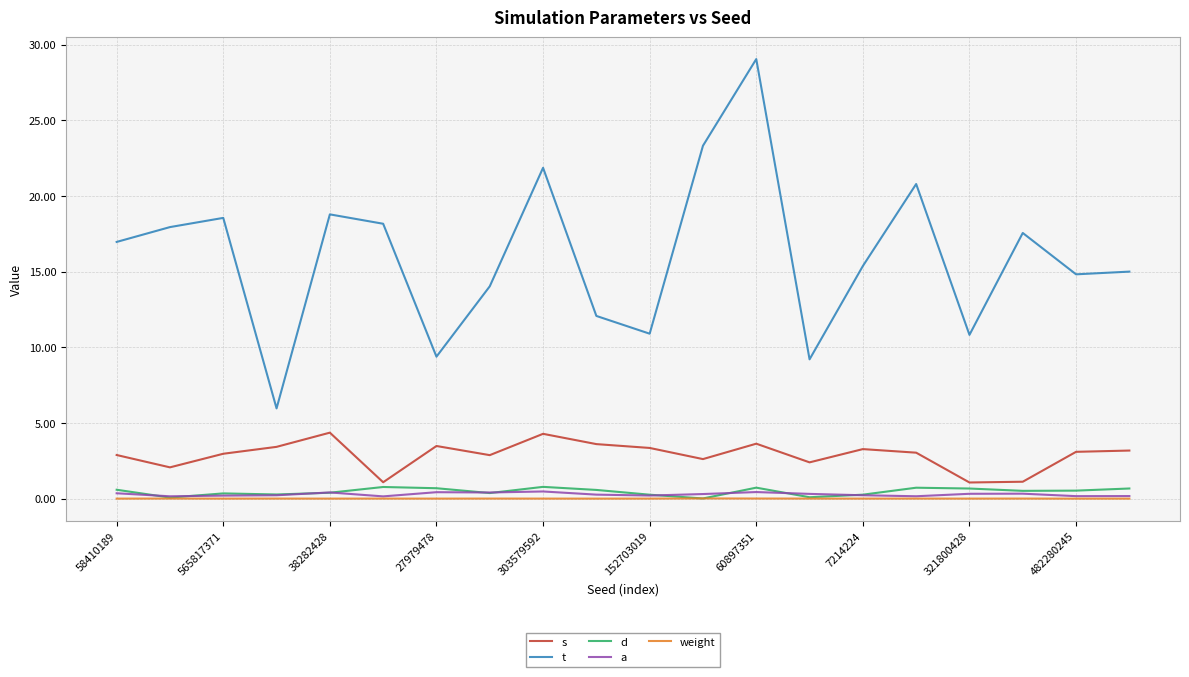

Which series has the largest range (max minus min)?

t